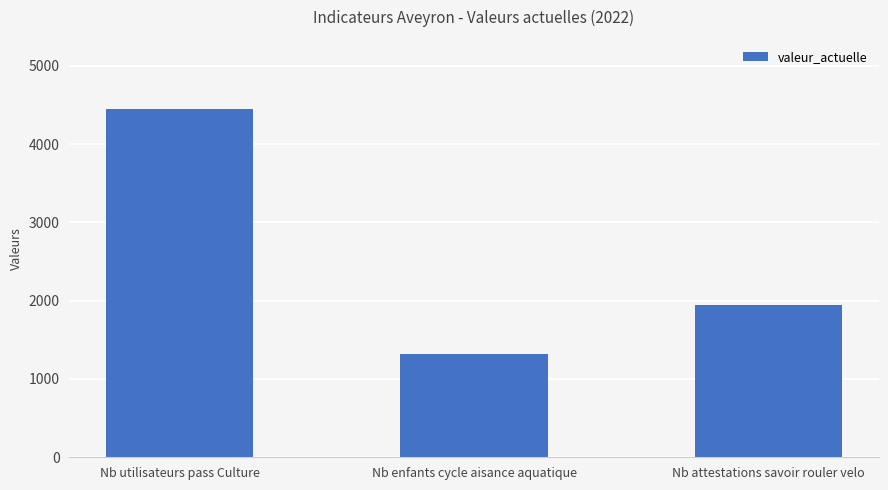

What is the sum of the values at Nb utilisateurs pass Culture and Nb attestations savoir rouler velo?

6391